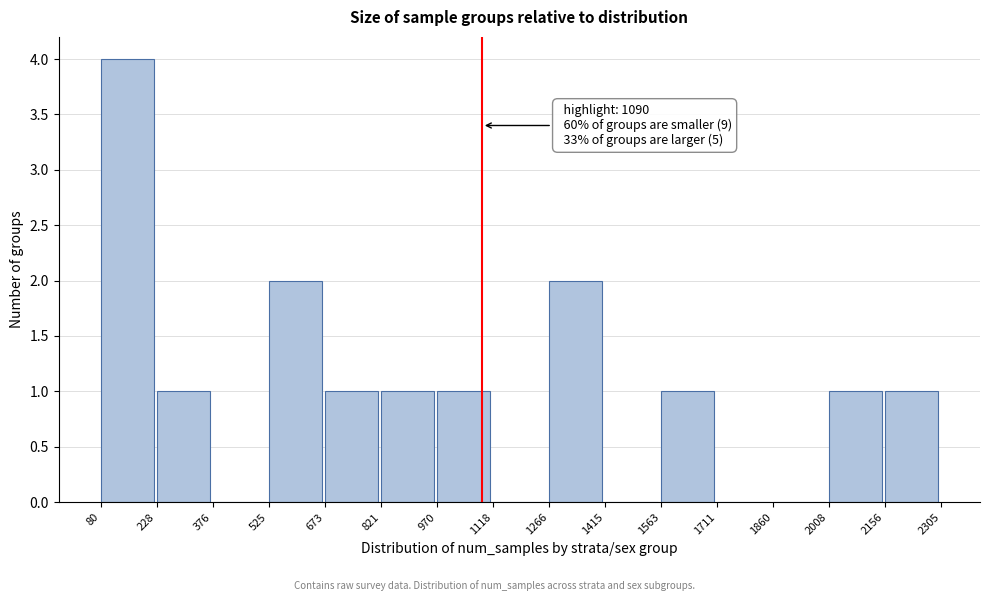

Over which range of the x-axis is the bar tallest?

80 to 228